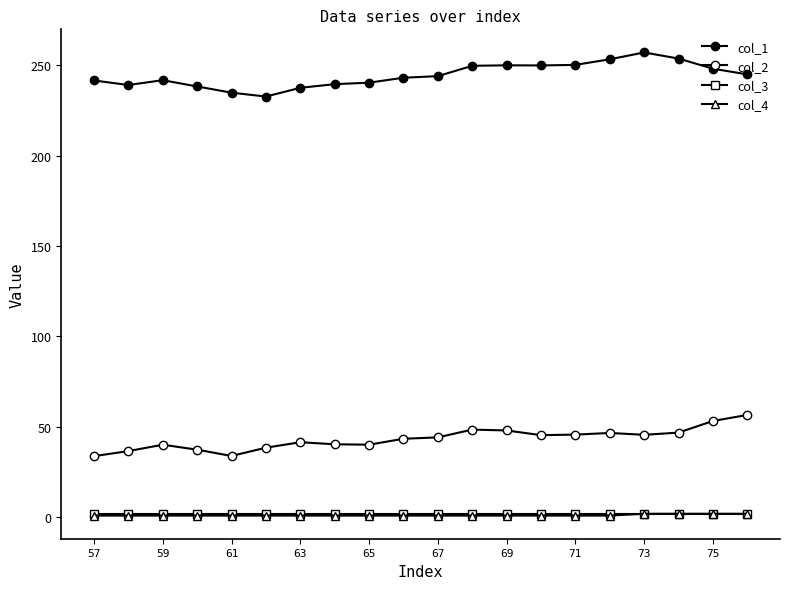

Does the chart display data point markers on the line(s)?

Yes